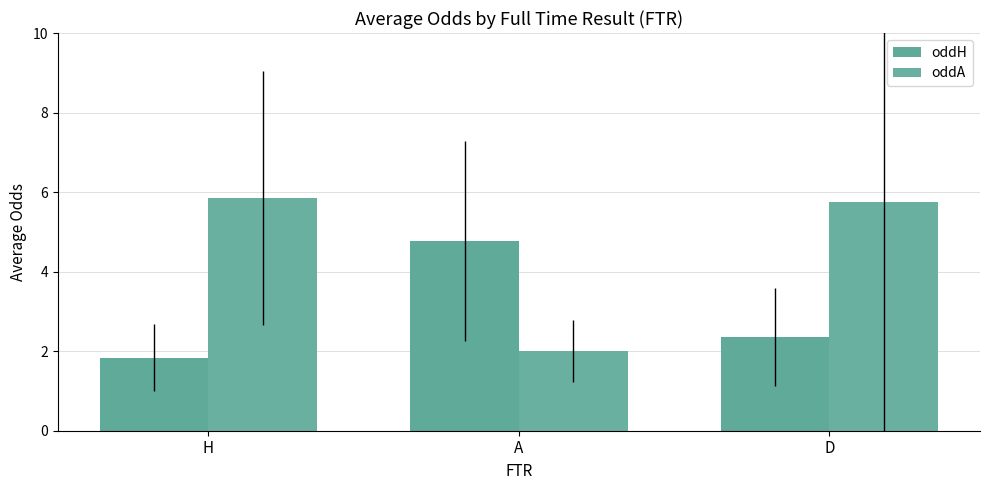

What value does the oddA series have at H?

5.8